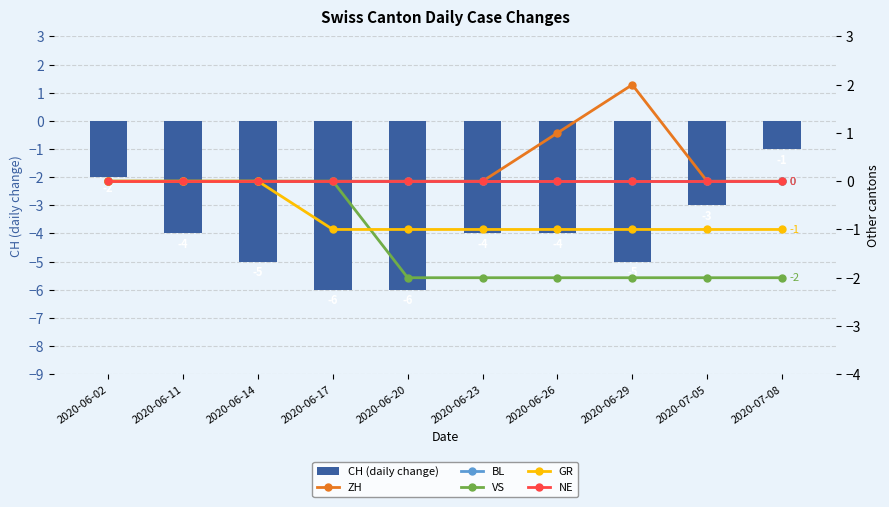

What is the label of the 5th bar from the left?

2020-06-20